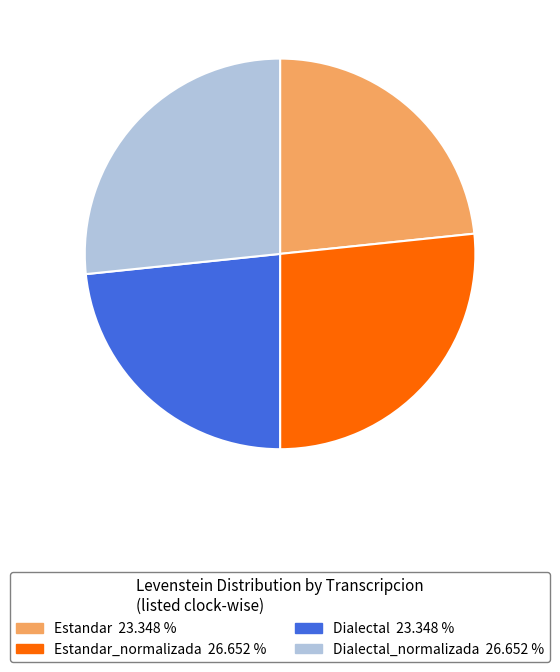

Which has a higher value, Dialectal_normalizada 26.652 % or Dialectal 23.348 %?

Dialectal_normalizada 26.652 %